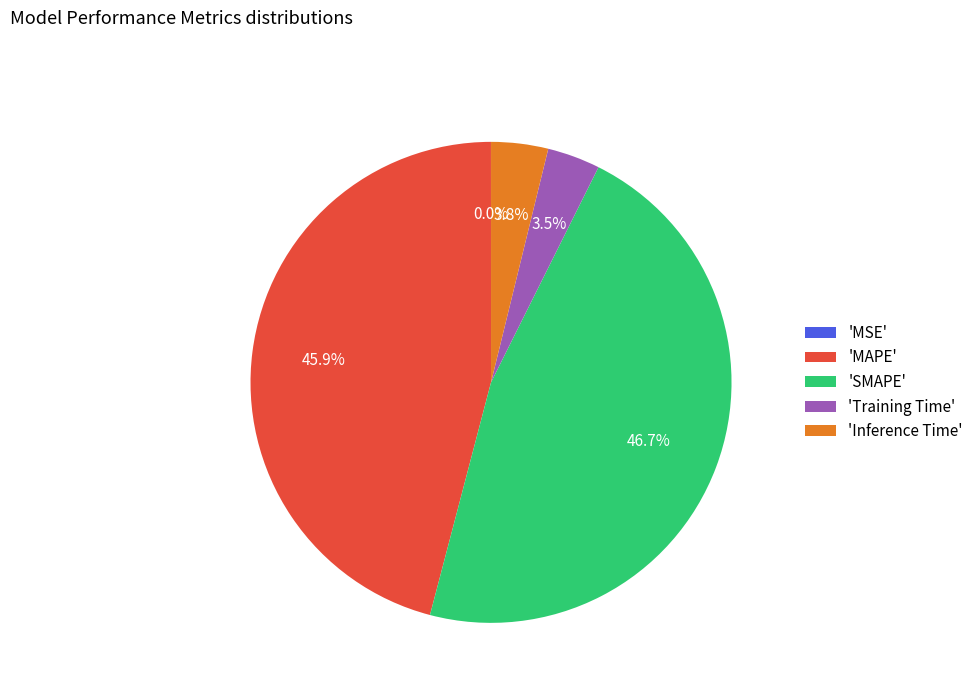

Combined, what portion of the pie is 'Inference Time' and 'MAPE'?

49.7%